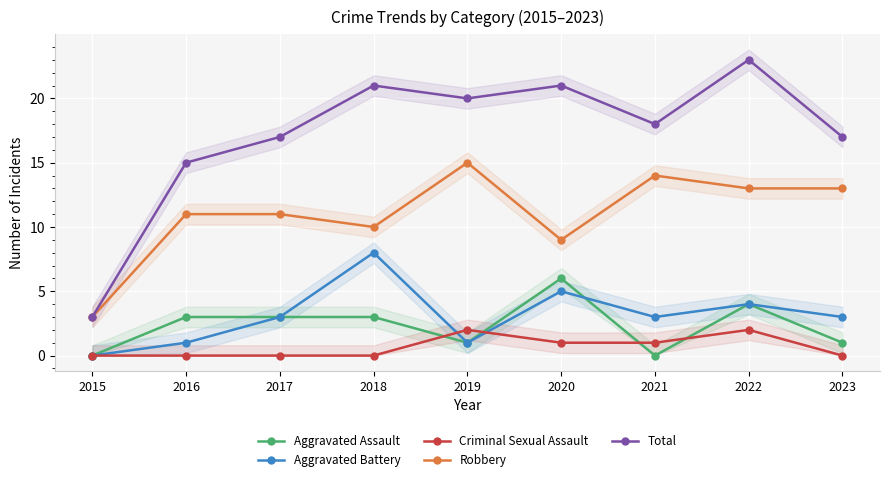

At which label does Criminal Sexual Assault reach its minimum?

2015